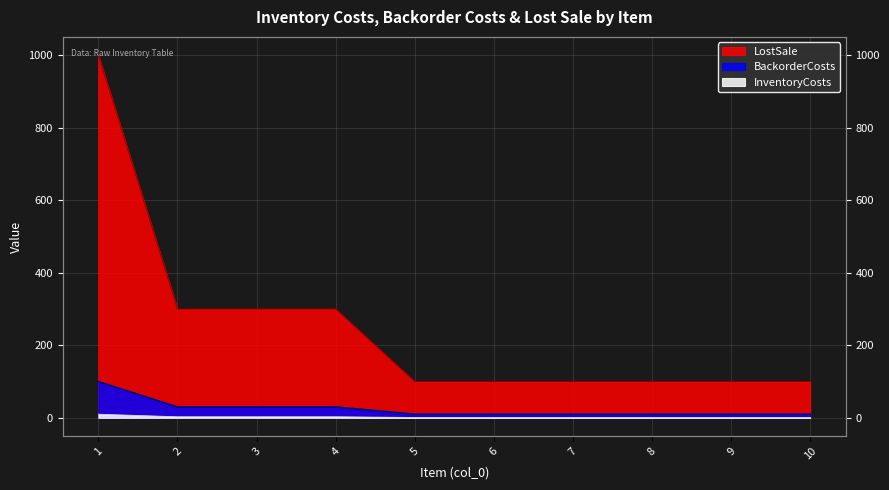

True or false: BackorderCosts and LostSale intersect in this chart.

False